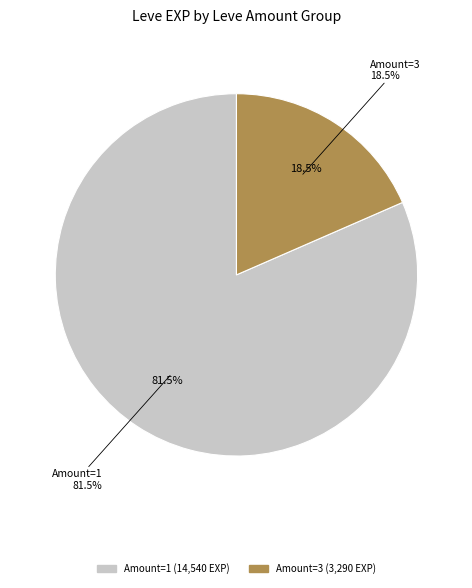

What is the largest slice in the pie chart?

1 (Whispering Maple)